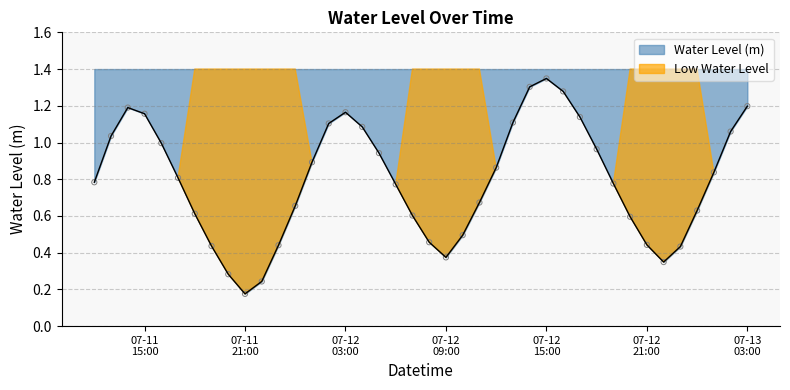

Between 2024-07-12 03:00:00 and 2024-07-13 02:00:00, which is larger?

2024-07-12 03:00:00